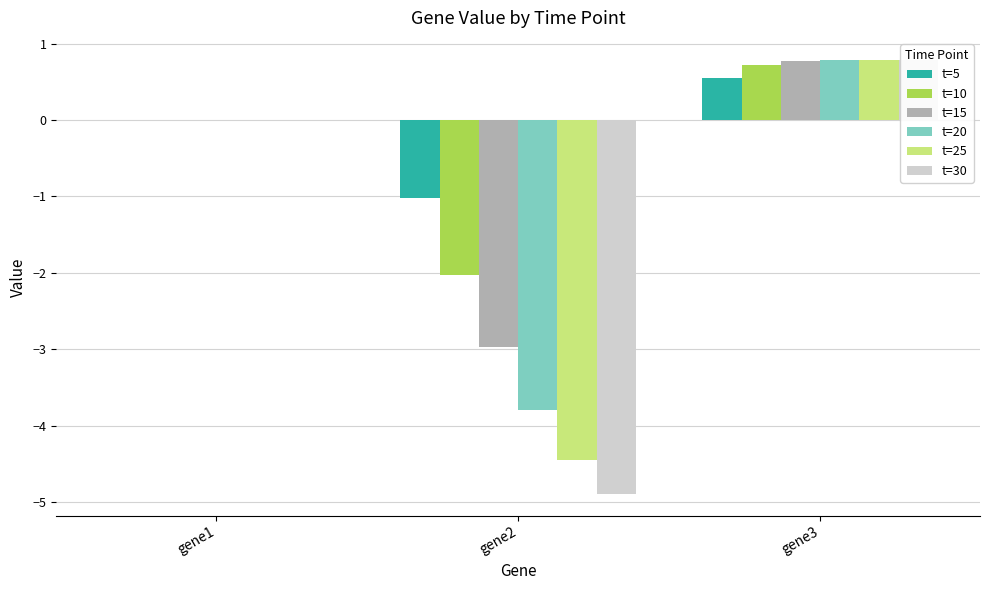

Reading left to right, list all the values displayed in this chart.

t=5: -0.0	-1.0	0.6
t=10: -0.0	-2.0	0.7
t=15: -0.0	-3.0	0.8
t=20: -0.0	-3.8	0.8
t=25: -0.0	-4.5	0.8
t=30: -0.0	-4.9	0.8